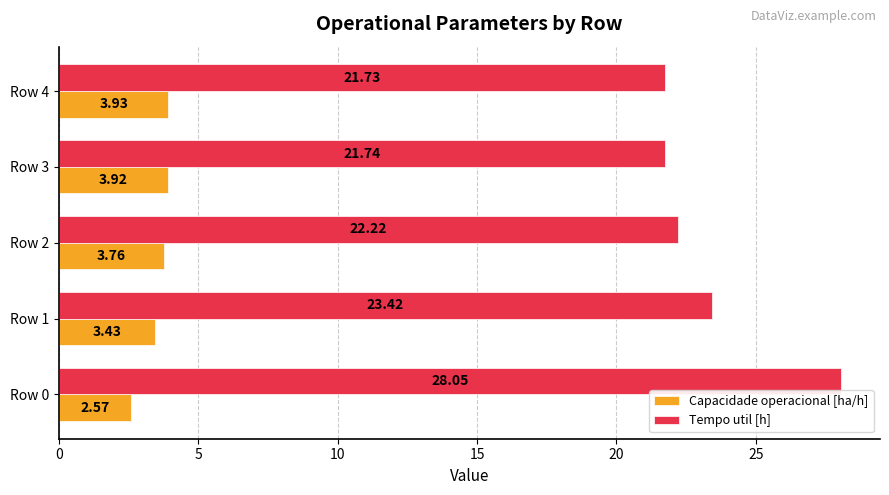

Between Row 0 and Row 4, which series saw the biggest shift?

Tempo util [h]